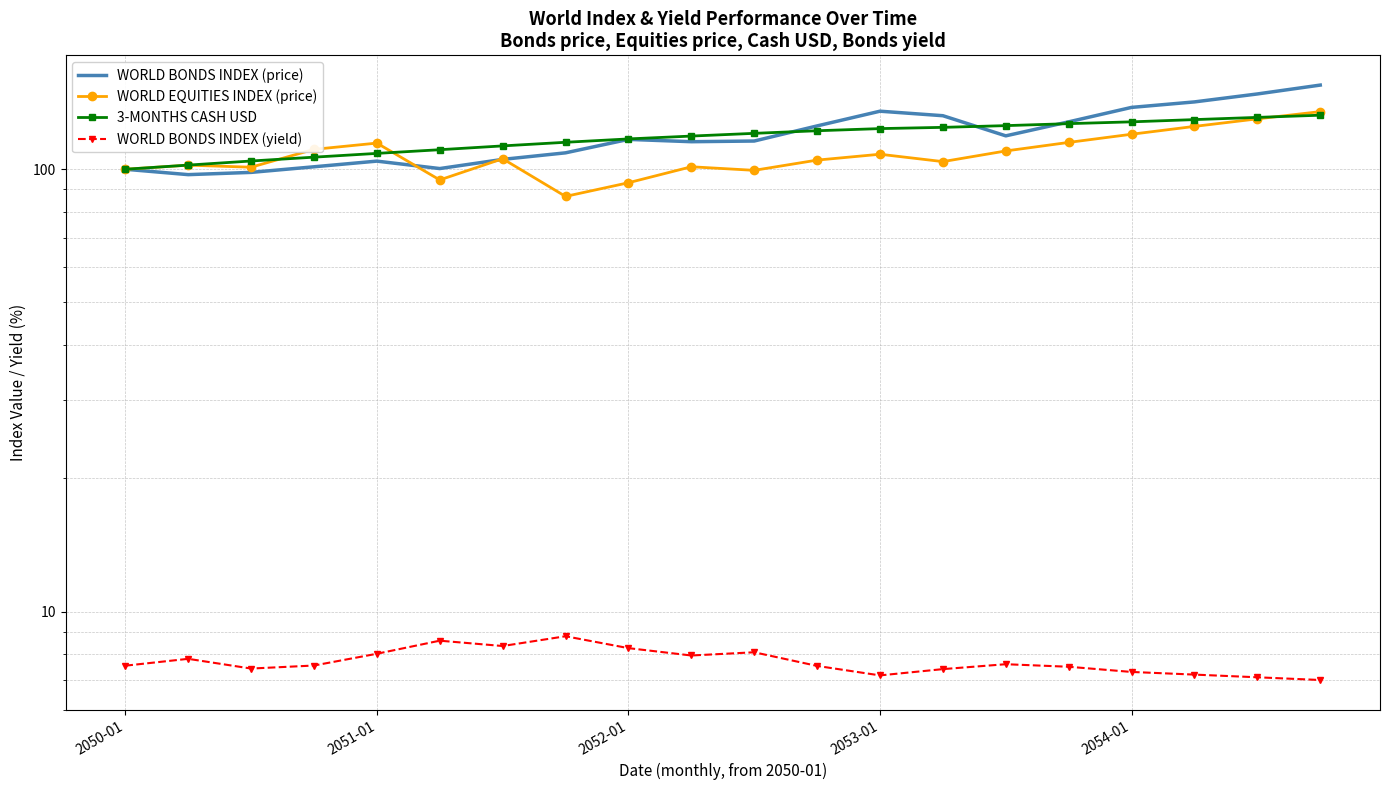

What are all the series names shown in the legend?

WORLD BONDS INDEX (price), WORLD EQUITIES INDEX (price), 3-MONTHS CASH USD, WORLD BONDS INDEX (yield)